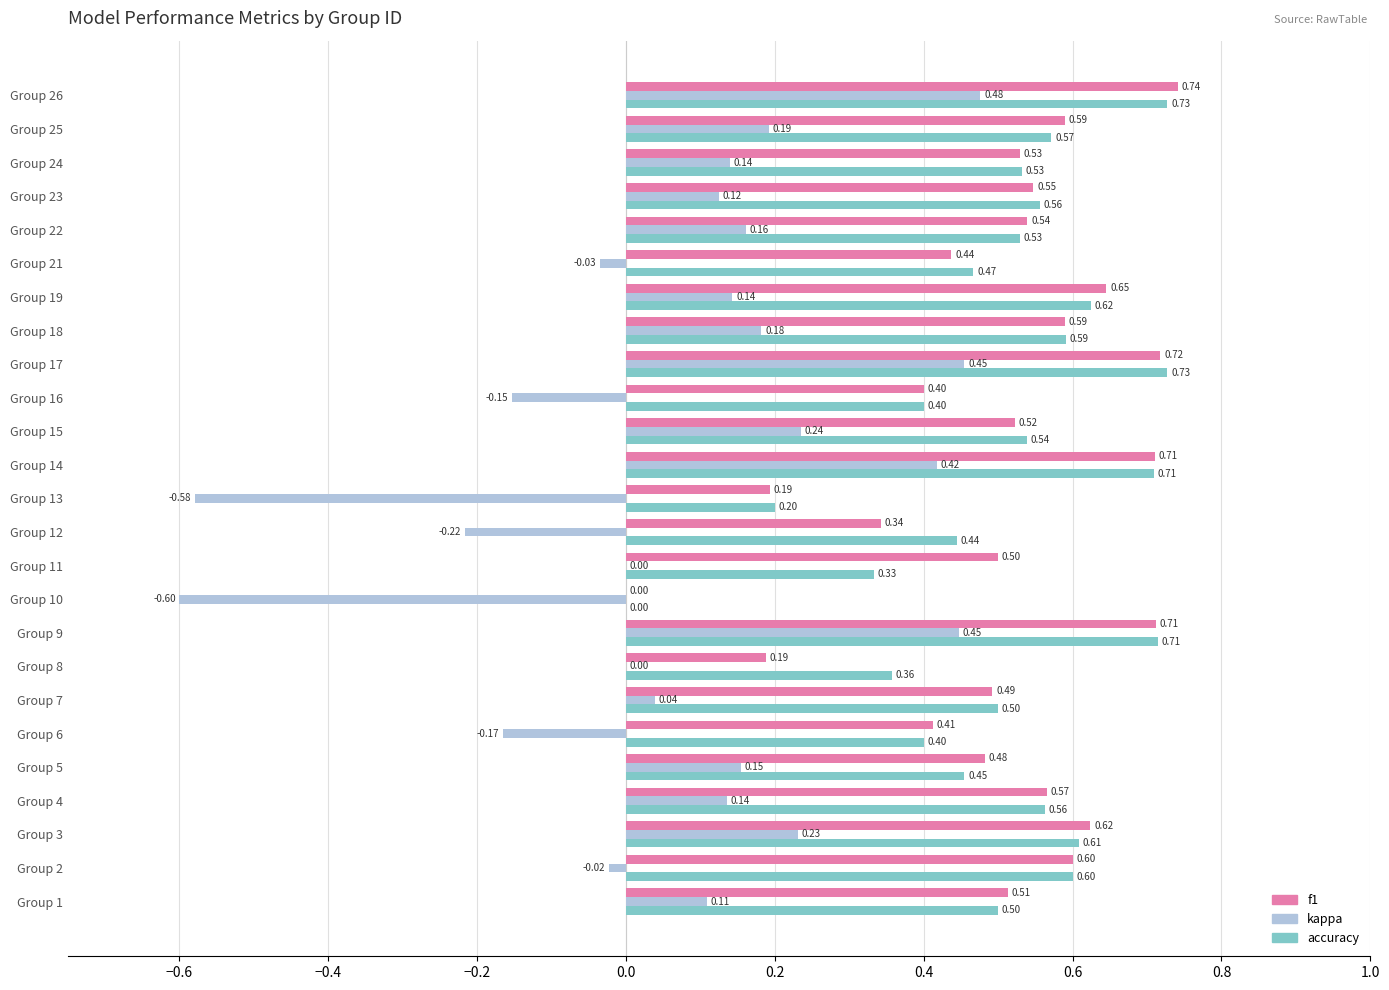

How many values in accuracy are above zero?

24